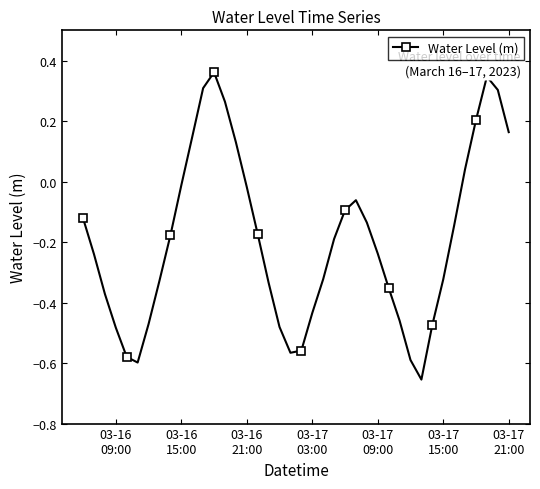

What is the difference between the second highest and minimum values?

1.0